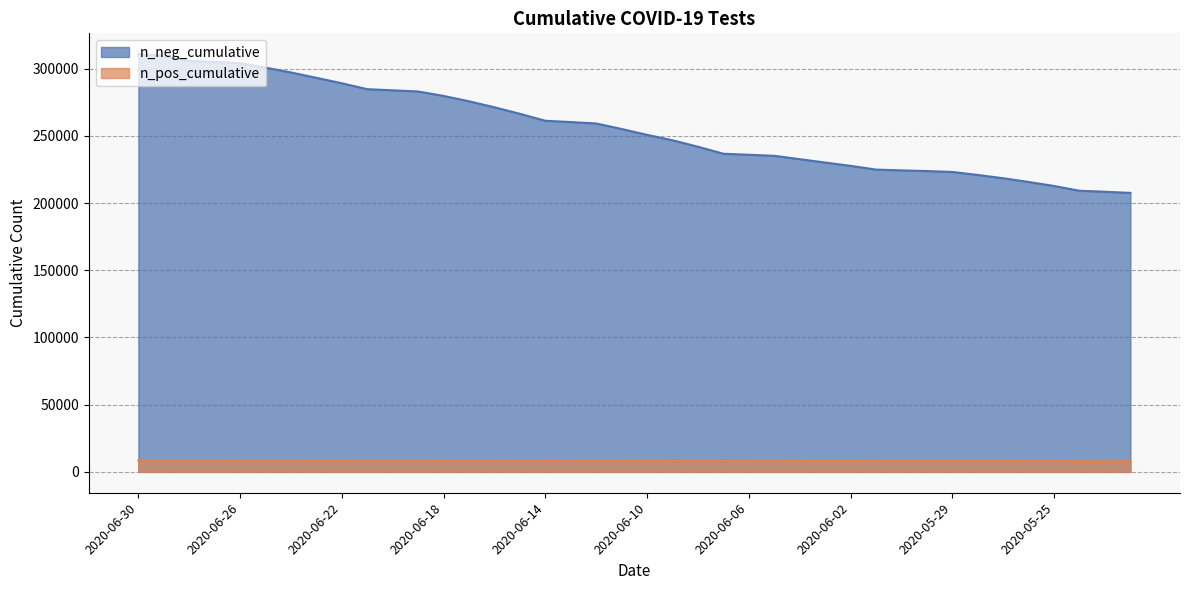

What is the difference between the second highest and second lowest values in the n_pos_cumulative series?

537